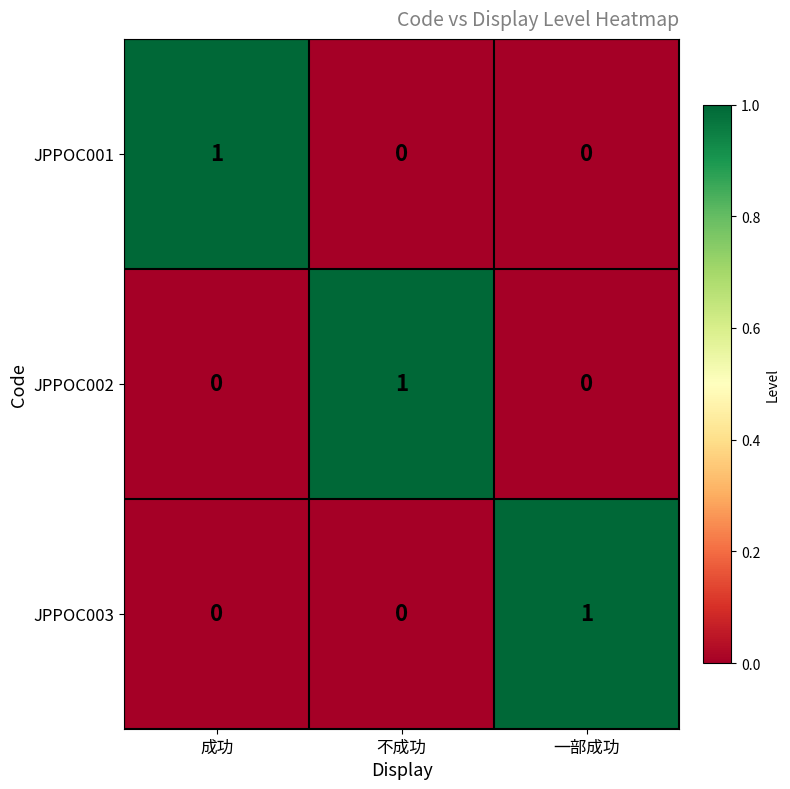

Reading left to right, transcribe all the data shown in this chart.

JPPOC001: 1	0	0
JPPOC002: 0	1	0
JPPOC003: 0	0	1